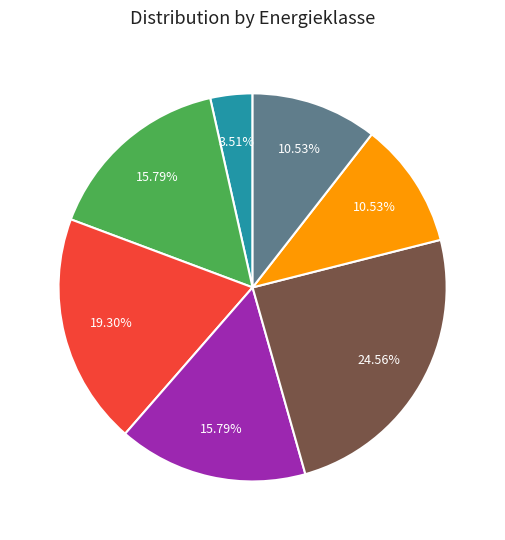

What percentage is NOT represented by D?

84.2%